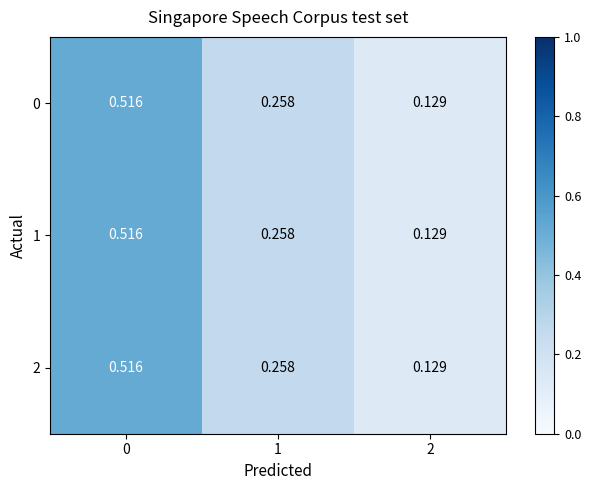

Is the value of 0 at 2 greater than the value of 1 at 1?

No